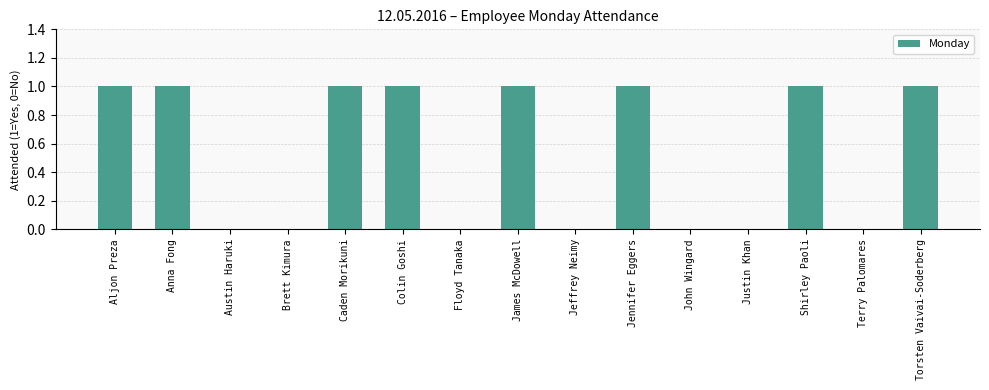

Are the bars horizontal?

No